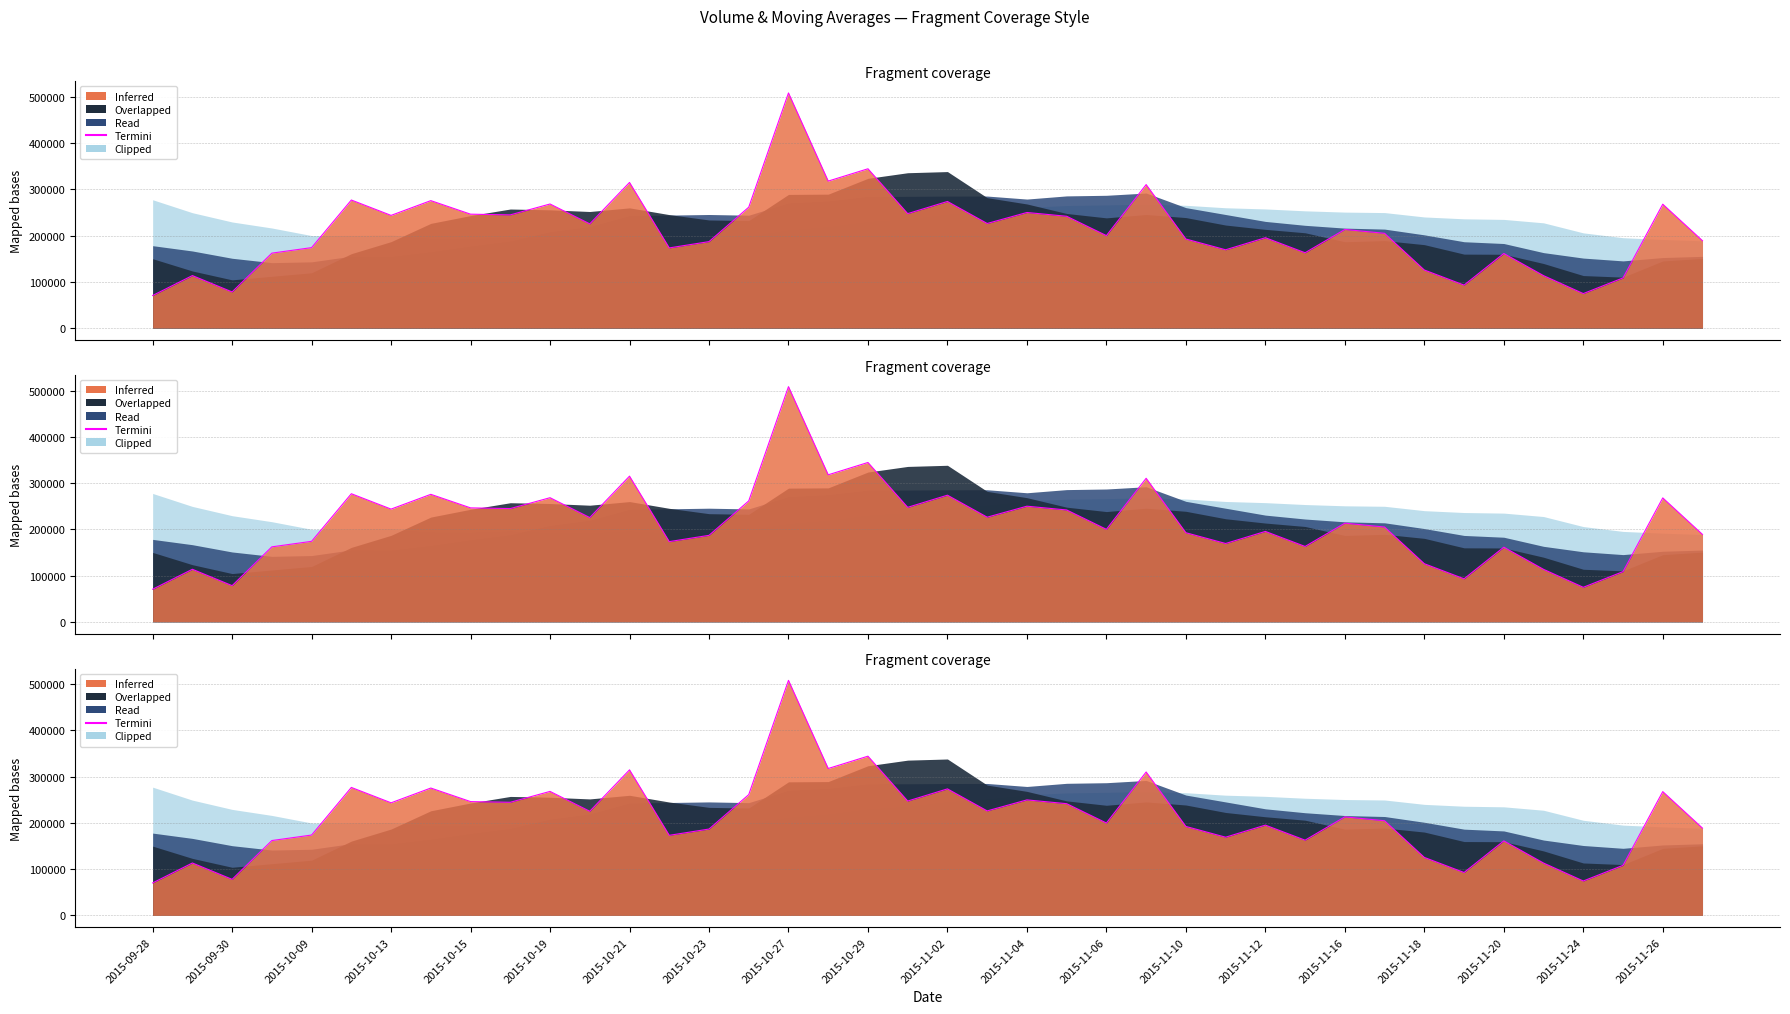

What is the smallest value displayed?

70398.6